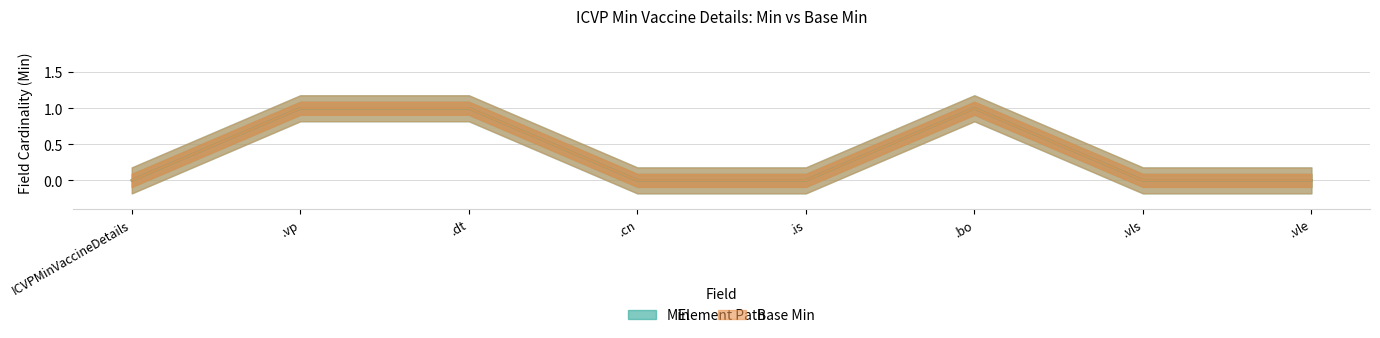

Reading left to right, list all the values displayed in this chart.

Min: ICVPMinVaccineDetails=0	ICVPMinVaccineDetails.vp=1	ICVPMinVaccineDetails.dt=1	ICVPMinVaccineDetails.cn=0	ICVPMinVaccineDetails.is=0	ICVPMinVaccineDetails.bo=1	ICVPMinVaccineDetails.vls=0	ICVPMinVaccineDetails.vle=0
Base Min: ICVPMinVaccineDetails=0	ICVPMinVaccineDetails.vp=1	ICVPMinVaccineDetails.dt=1	ICVPMinVaccineDetails.cn=0	ICVPMinVaccineDetails.is=0	ICVPMinVaccineDetails.bo=1	ICVPMinVaccineDetails.vls=0	ICVPMinVaccineDetails.vle=0